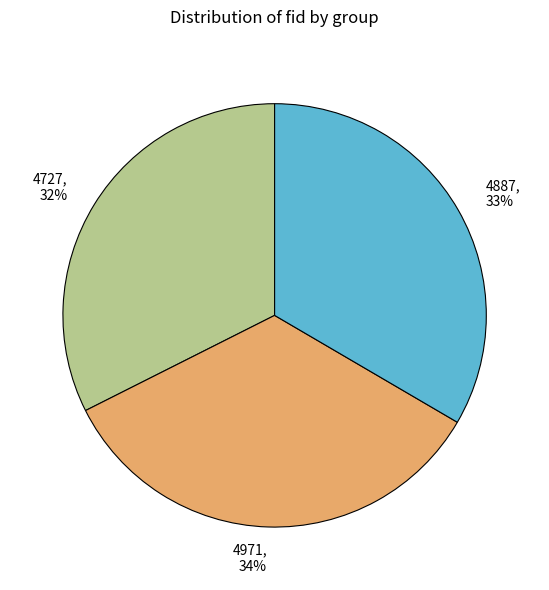

Approximately how many times larger is the value at 4887 compared to 4727?

1.0